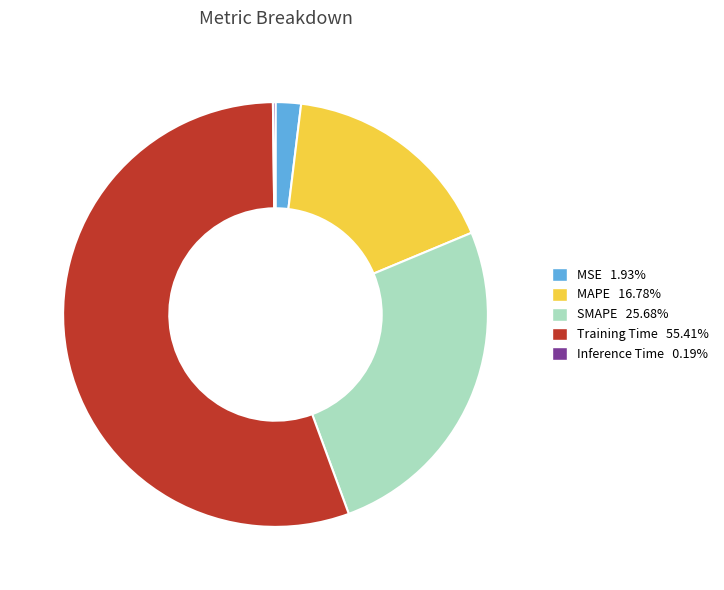

What is the ratio of the value at SMAPE to the value at Training Time?

0.5